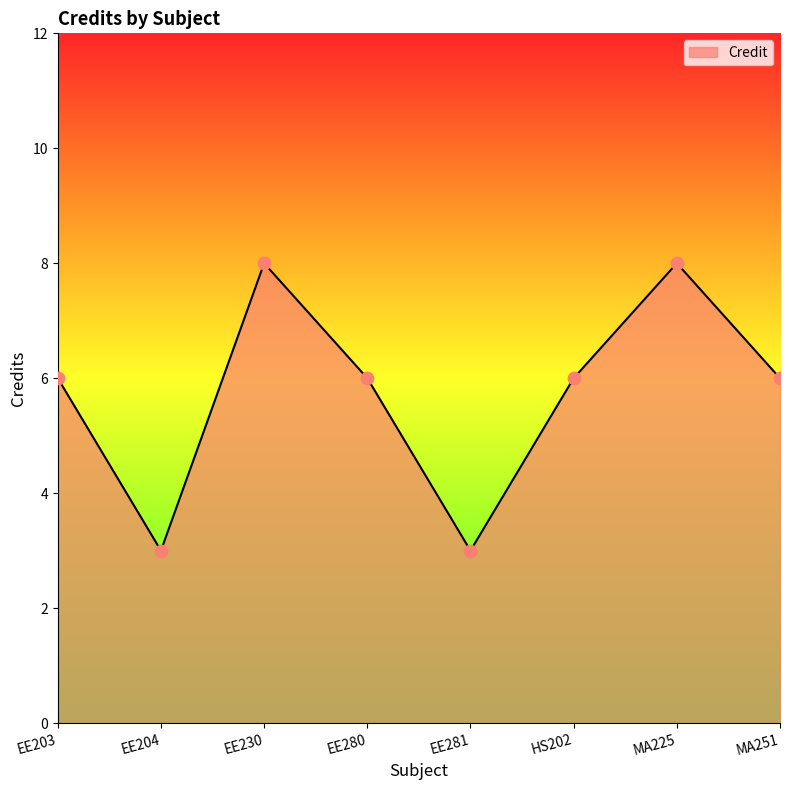

Which has a higher value, MA251 or MA225?

MA225